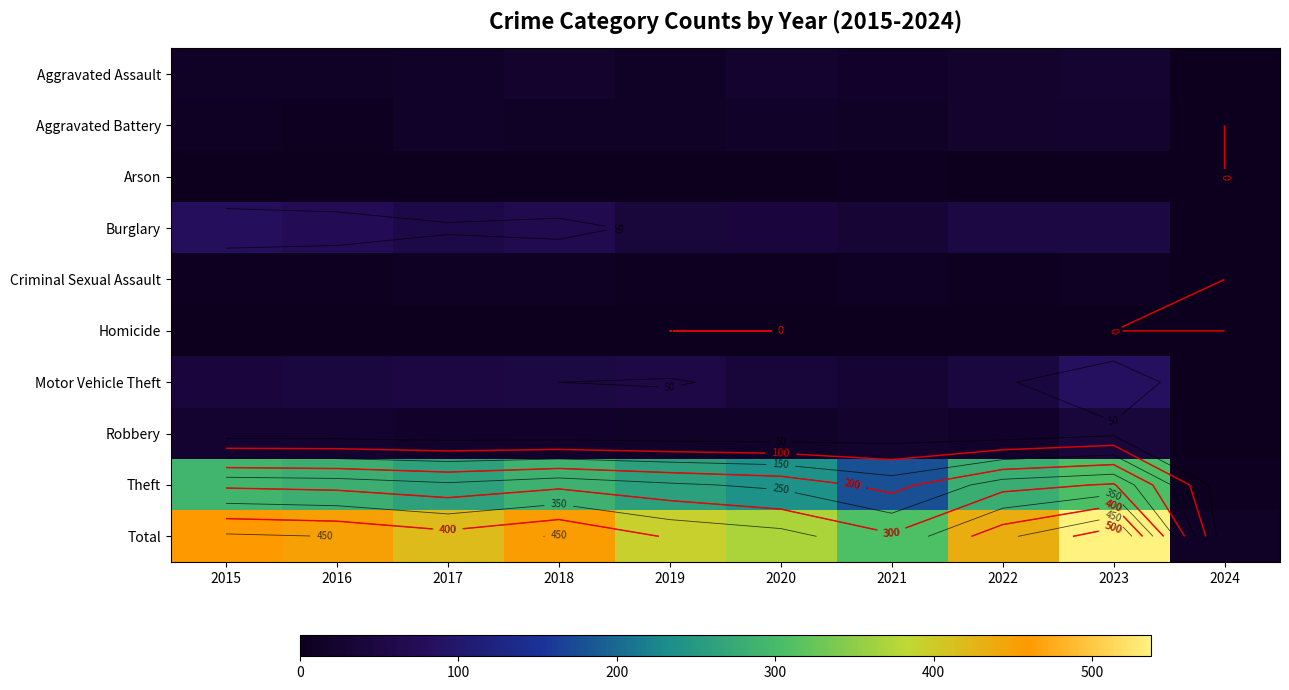

List the series in order of their peak value, highest first.

Total, Theft, Motor Vehicle Theft, Burglary, Robbery, Aggravated Assault, Aggravated Battery, Criminal Sexual Assault, Arson, Homicide